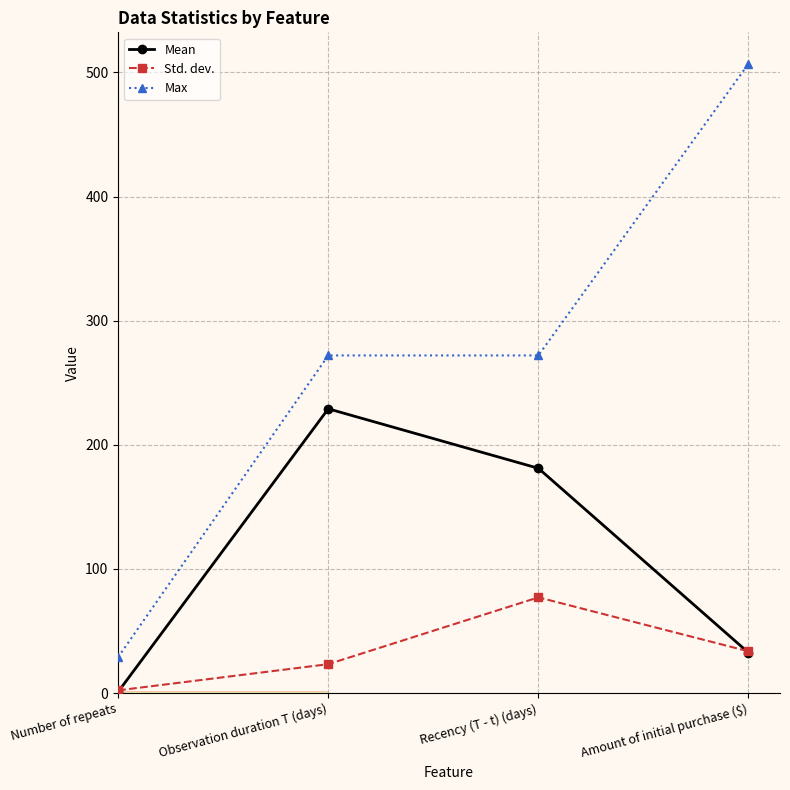

True or false: Max and Mean intersect in this chart.

False